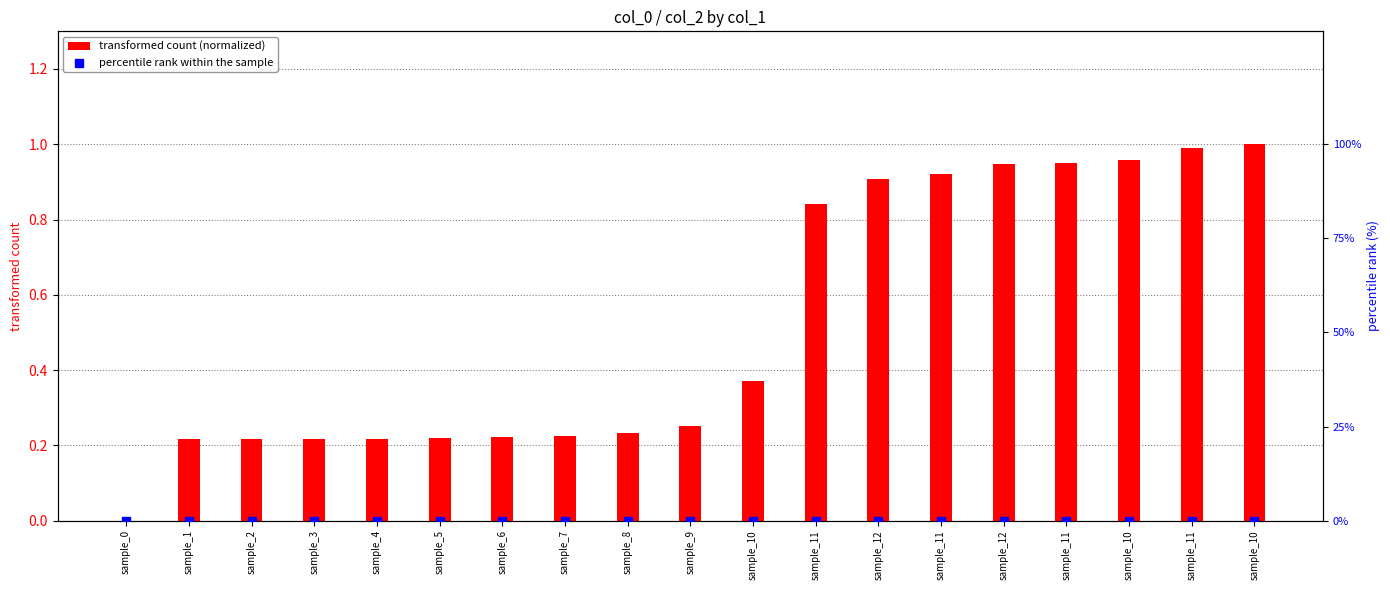

Which series contains the highest Y value?

transformed count (normalized)